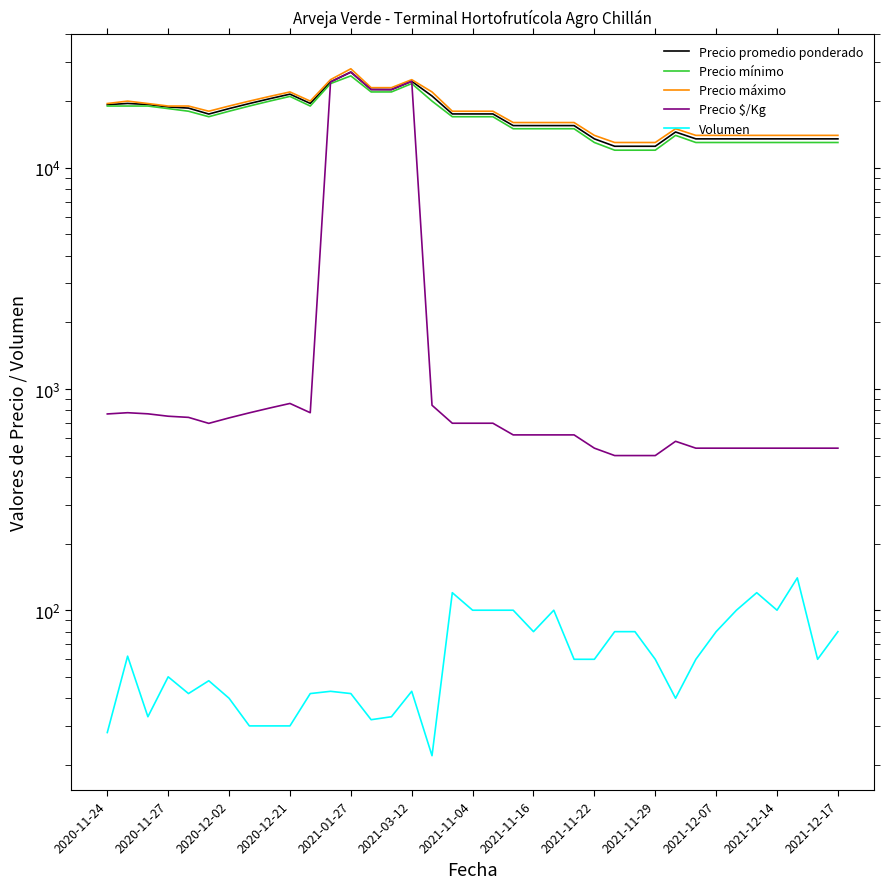

True or false: Precio máximo and Precio mínimo cross at least once.

False